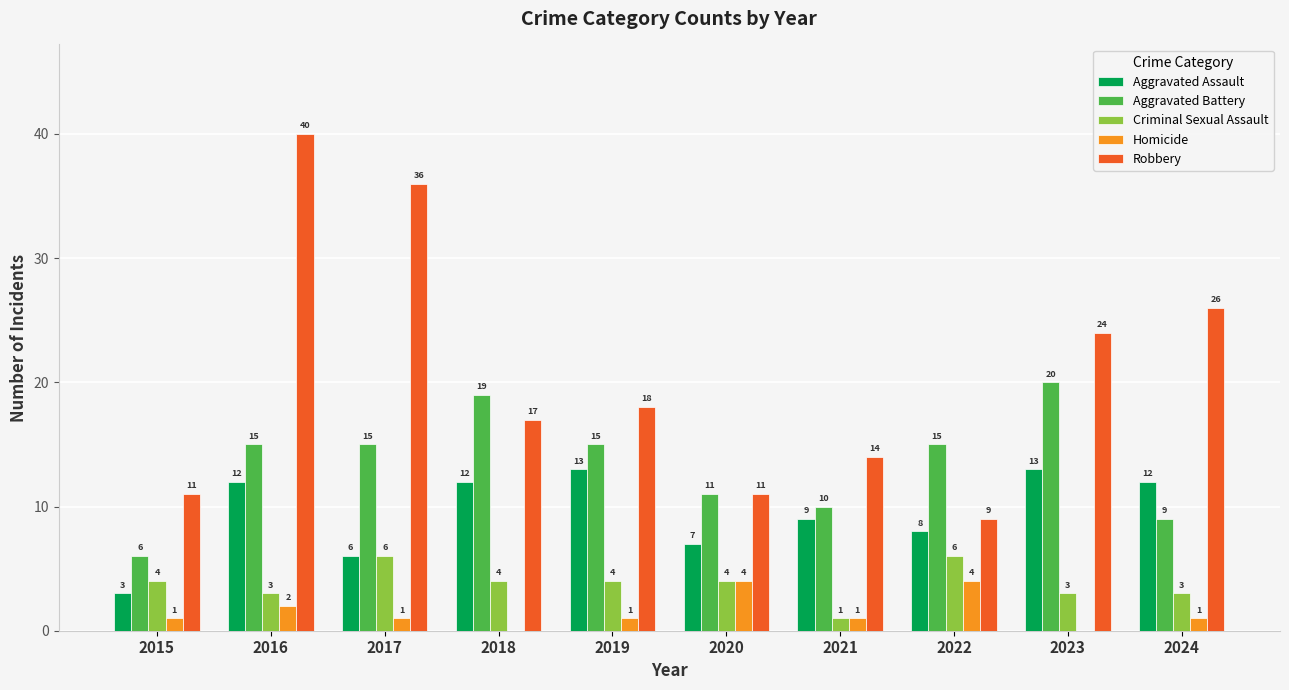

What is the highest value of the Aggravated Battery series?

20